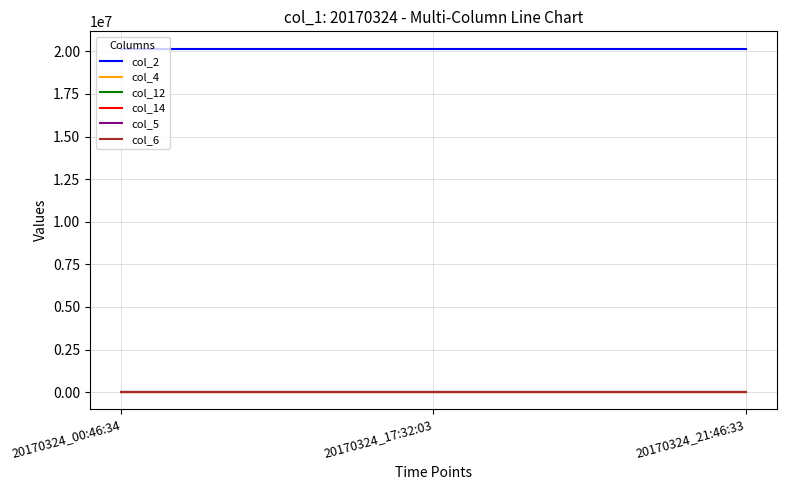

How many distinct data groups are displayed?

6